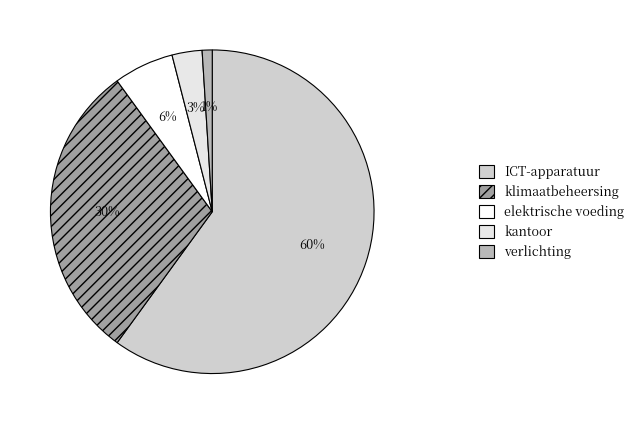

Count the number of slices in the pie.

5